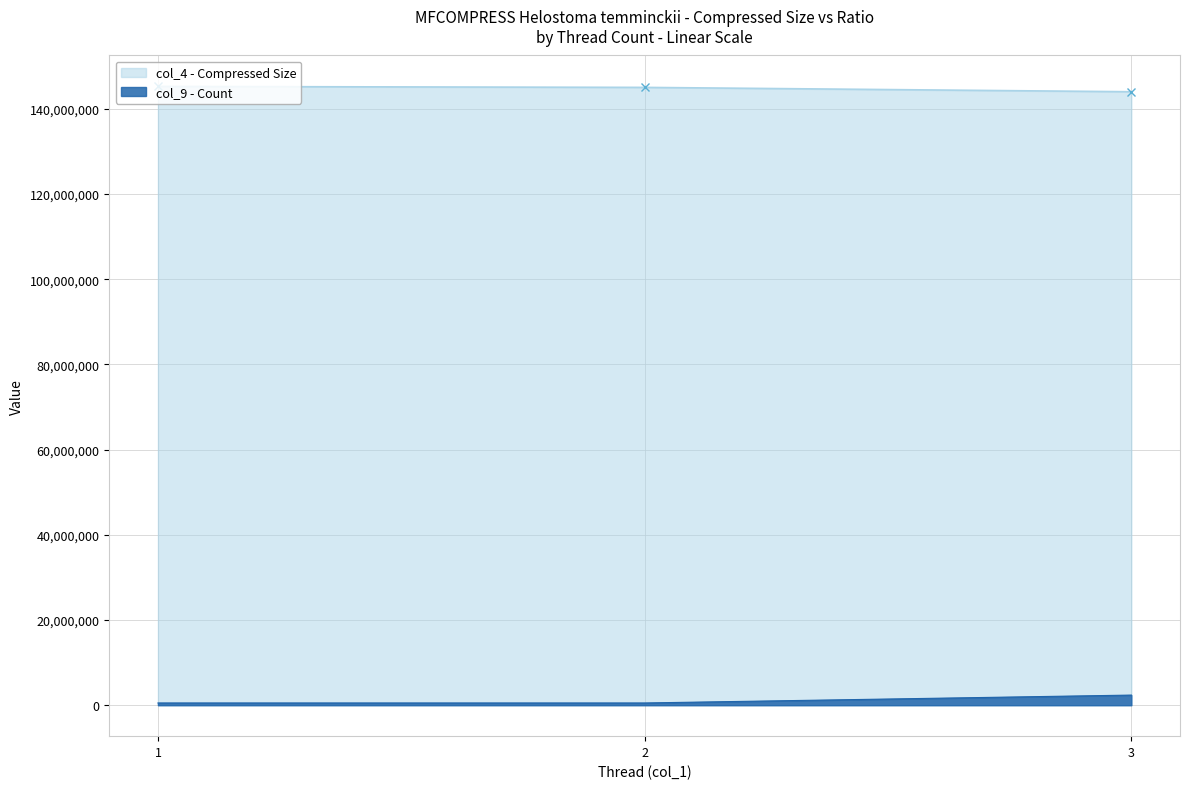

Is the value of col_9 - Count at 2 greater than the value of col_4 - Compressed Size at 3?

No